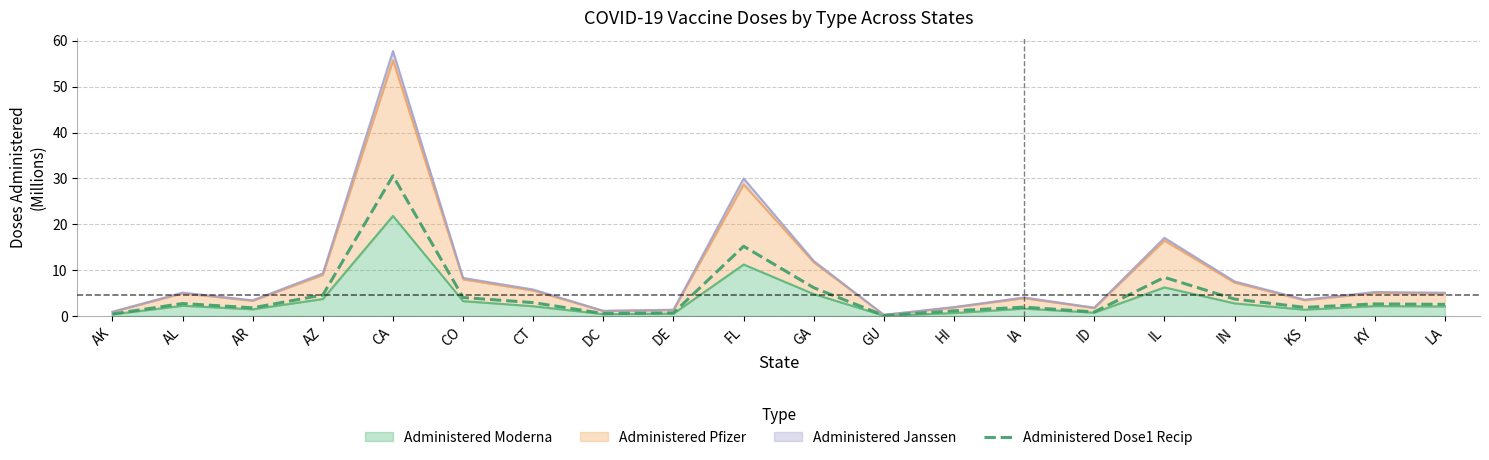

Does the chart have visible grid lines?

Yes